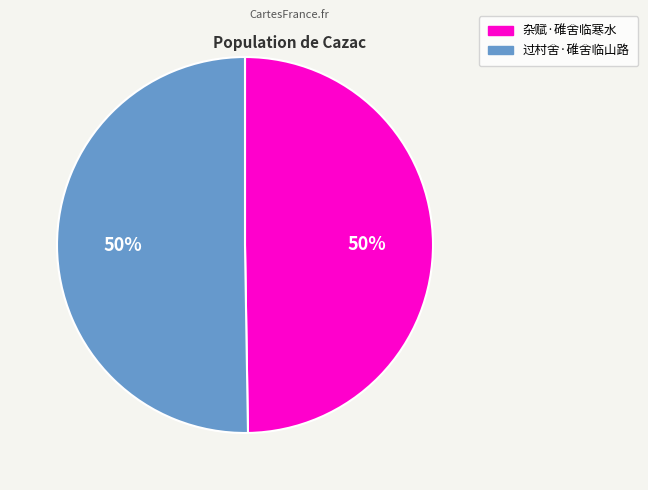

To the nearest percent, what is the average slice percentage?

50%